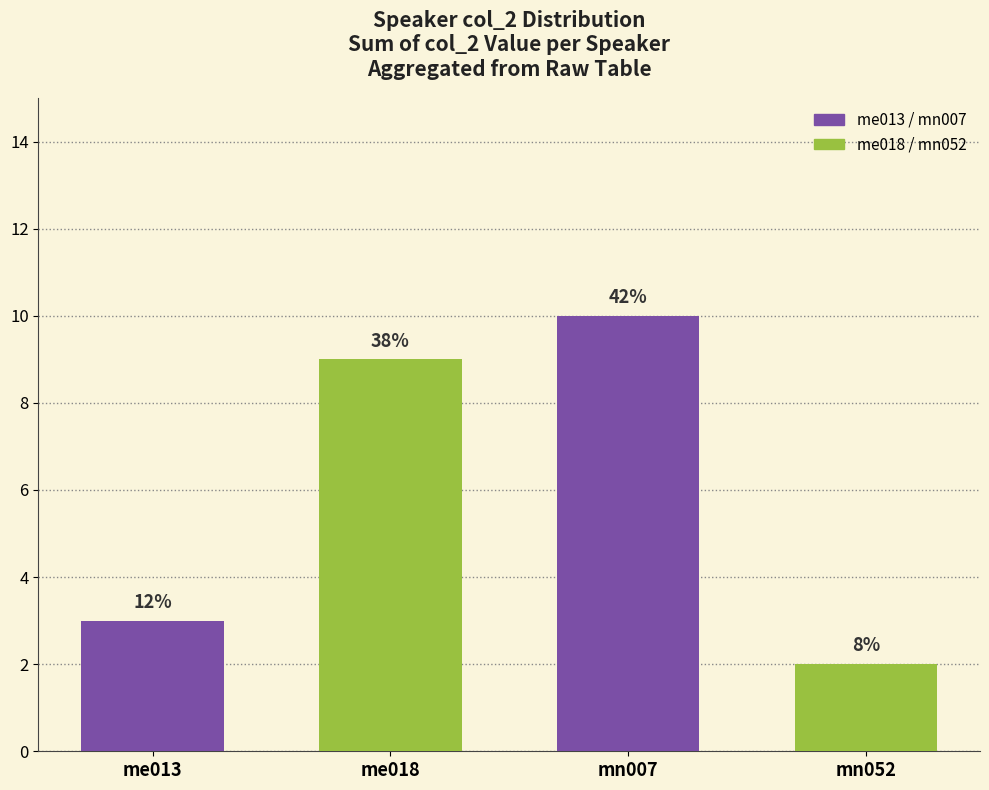

How many bars are there in total?

4